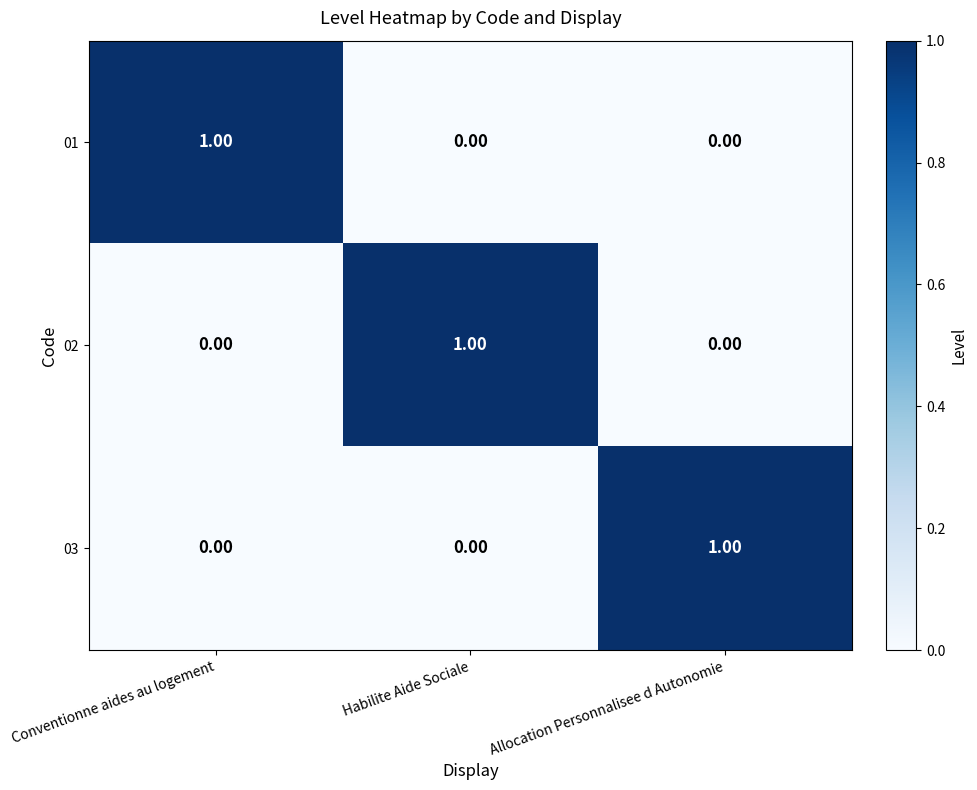

What is the total value across all series at Habilite Aide Sociale?

1